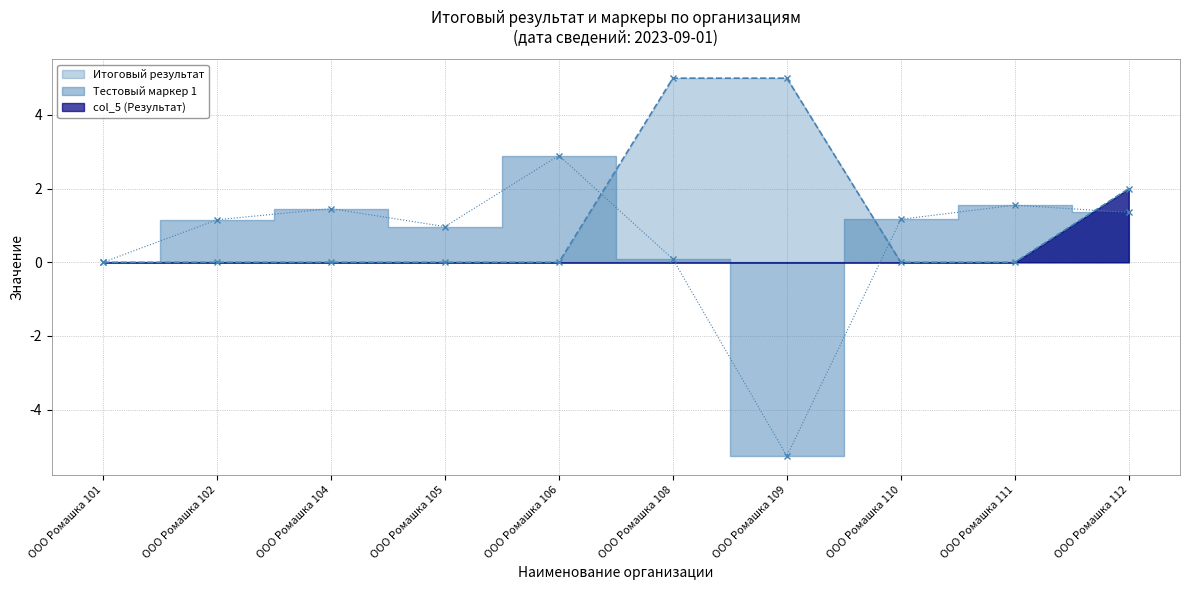

Which series has the largest range (max minus min)?

Тестовый маркер 1